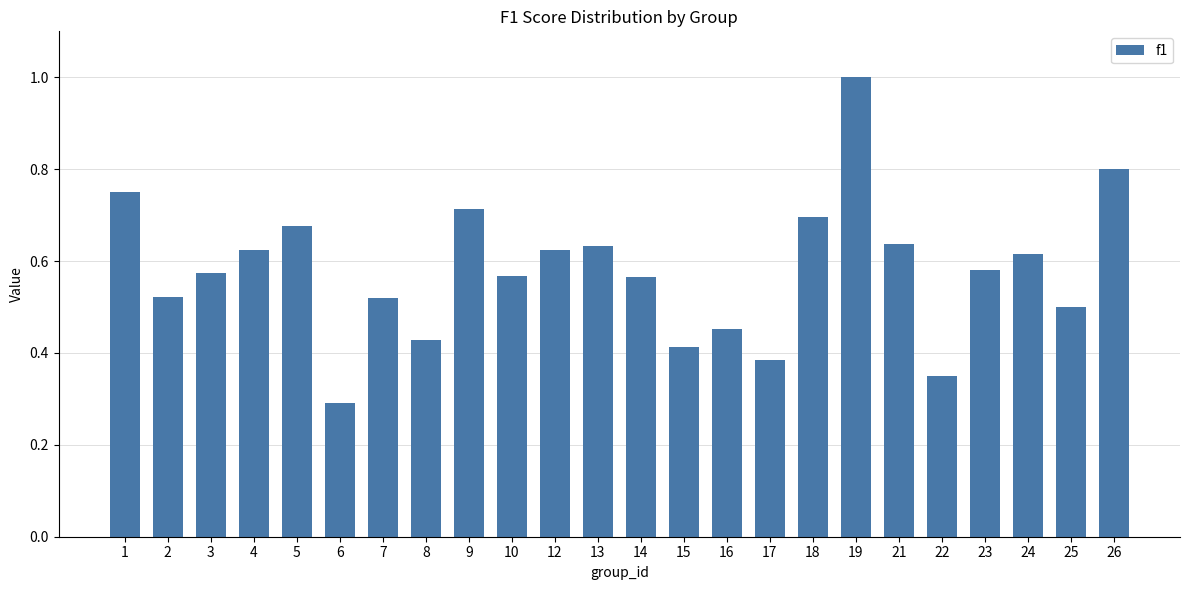

What is the sum of all values?

13.9